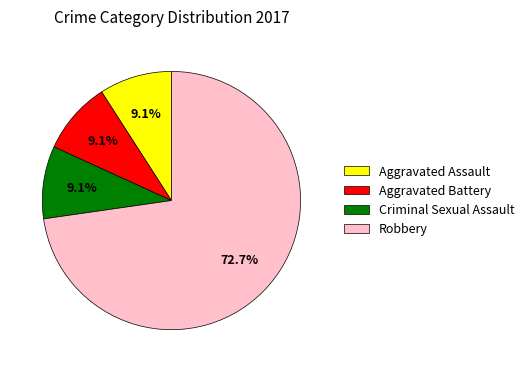

What is the largest slice in the pie chart?

Robbery